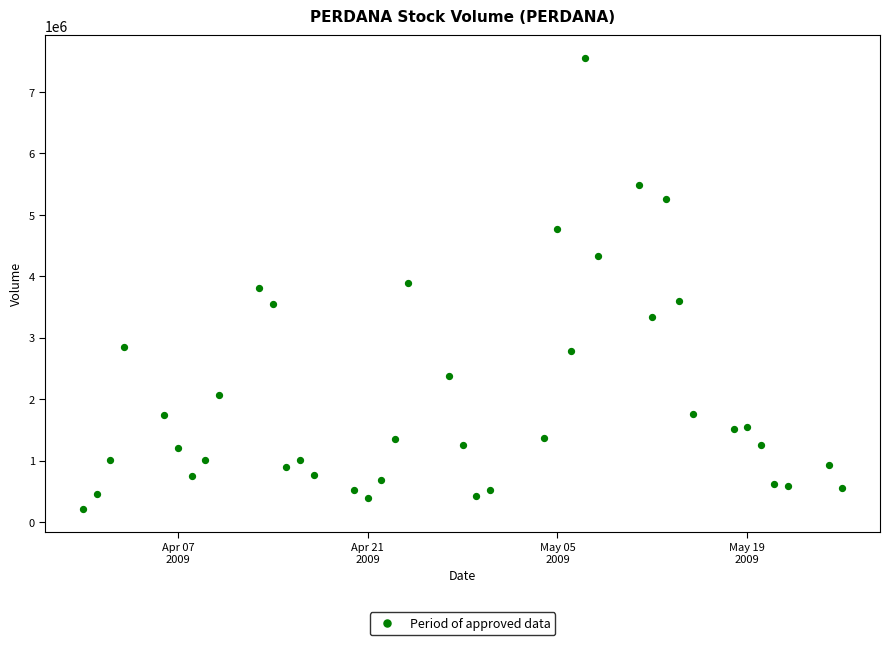

What is the range of Y values (max minus min)?

7352025